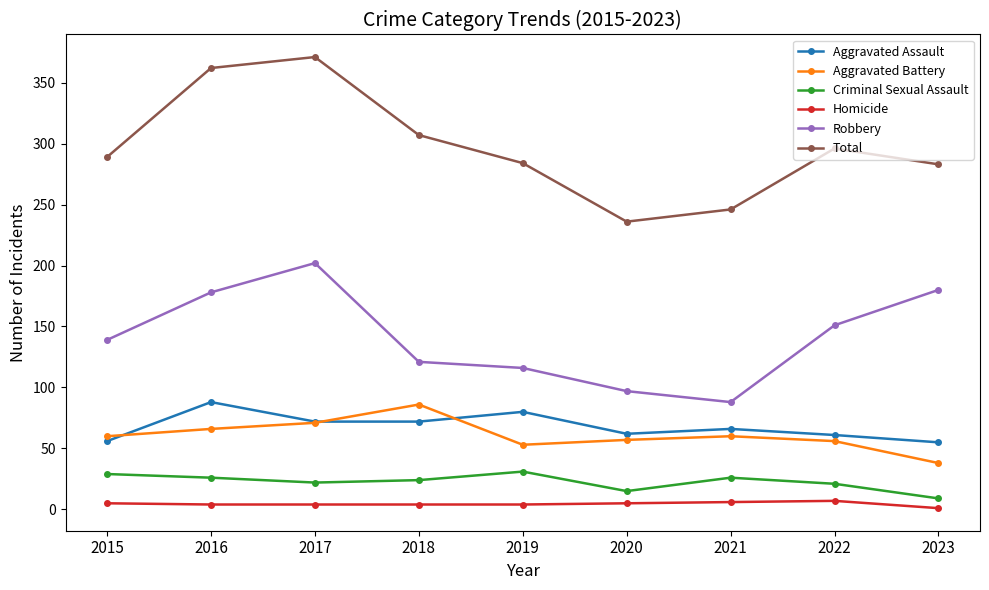

True or false: Aggravated Battery and Robbery intersect in this chart.

False